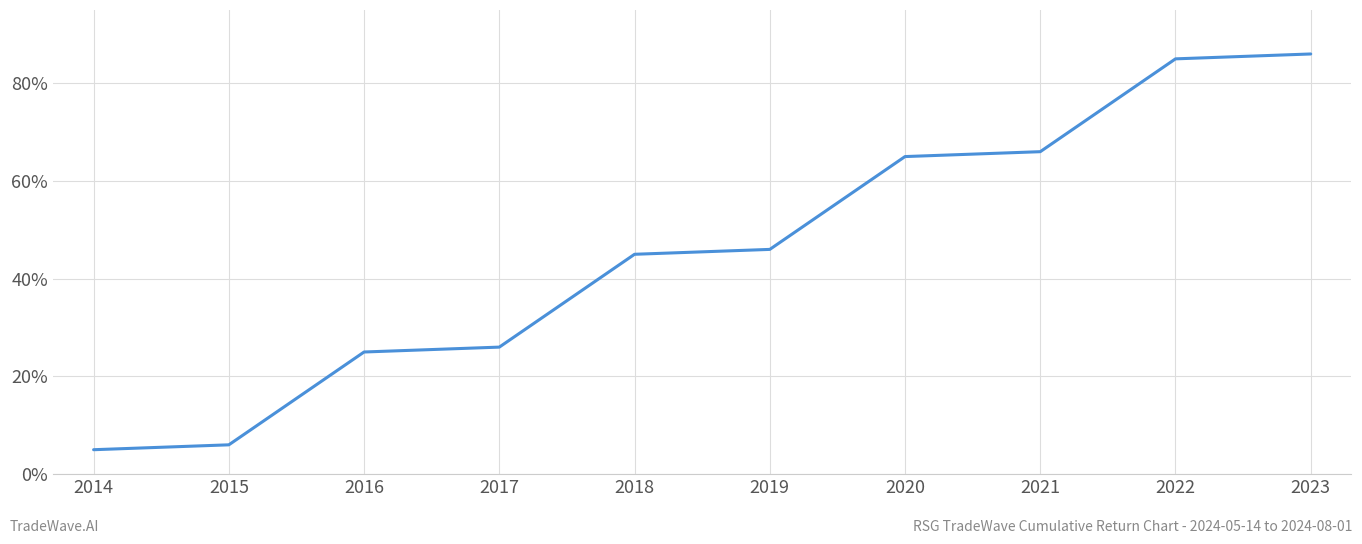

What is the change in value from 2019 to 2022?

+39.0